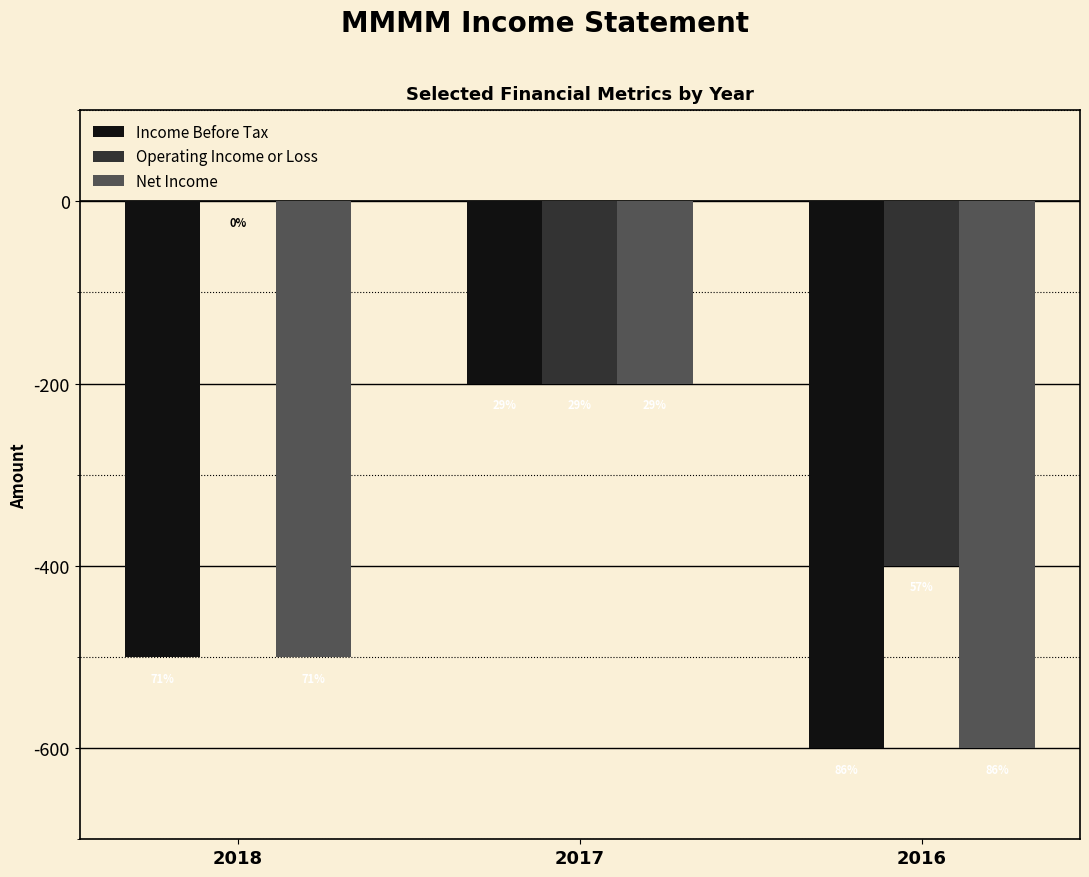

Does the chart contain stacked bars?

No